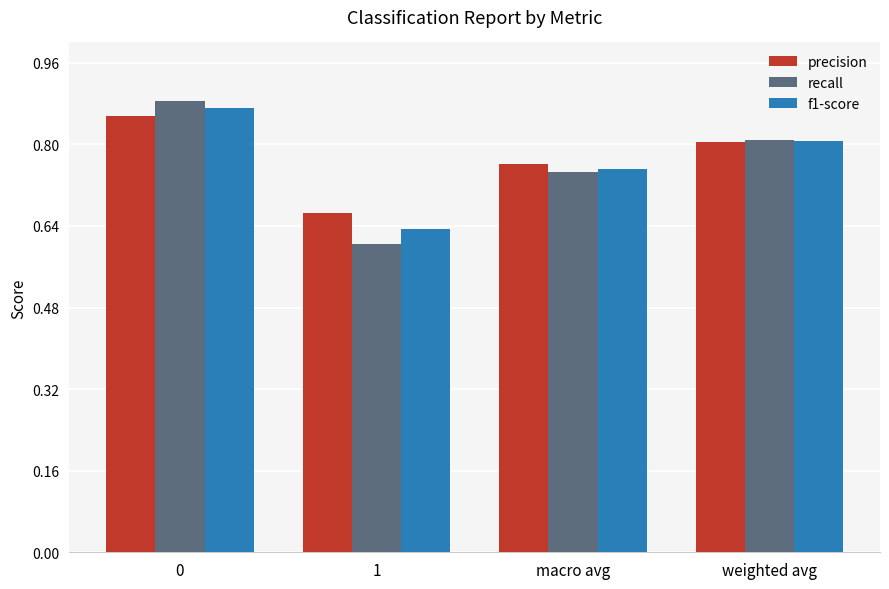

What is the total value across all series at macro avg?

2.3